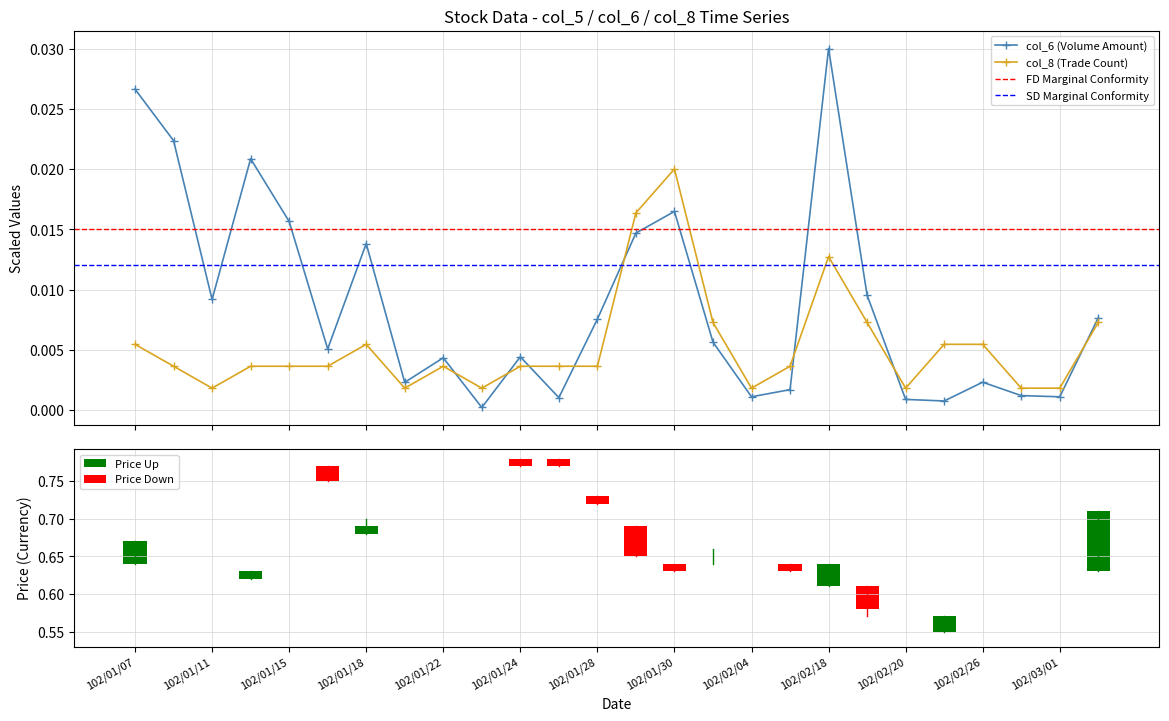

At how many categories does at least one series exceed 0?

26